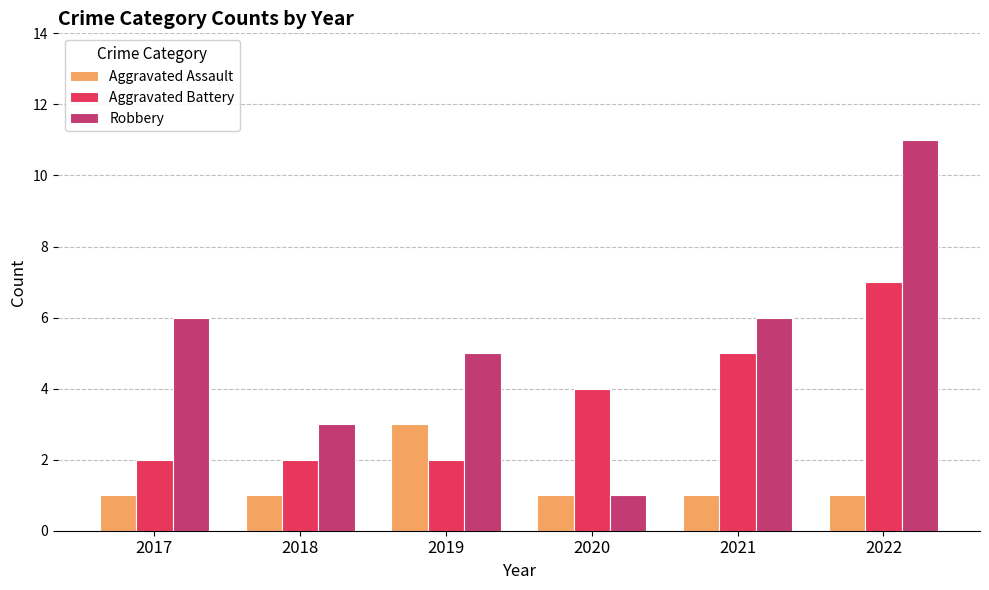

Does the chart contain stacked bars?

No